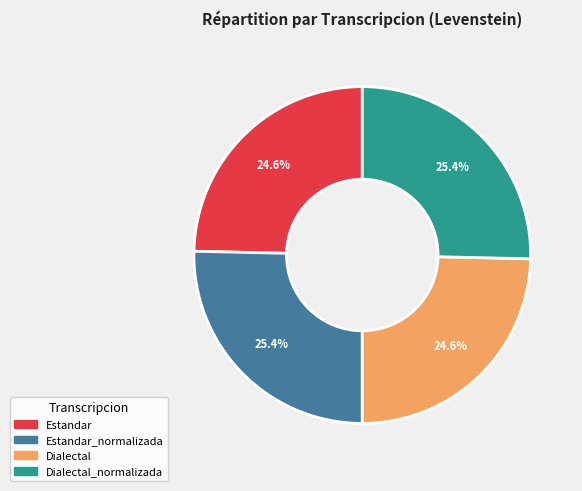

To the nearest percent, what is the average slice percentage?

25%